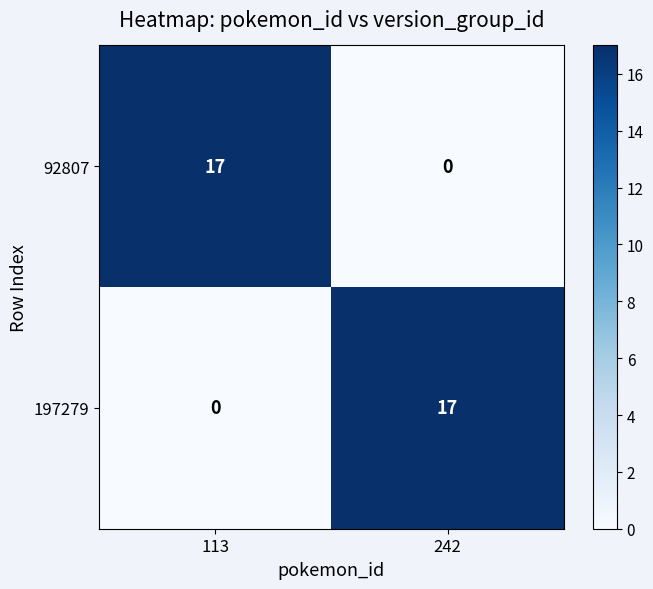

Rank the categories by 197279 value from lowest to highest.

113, 242